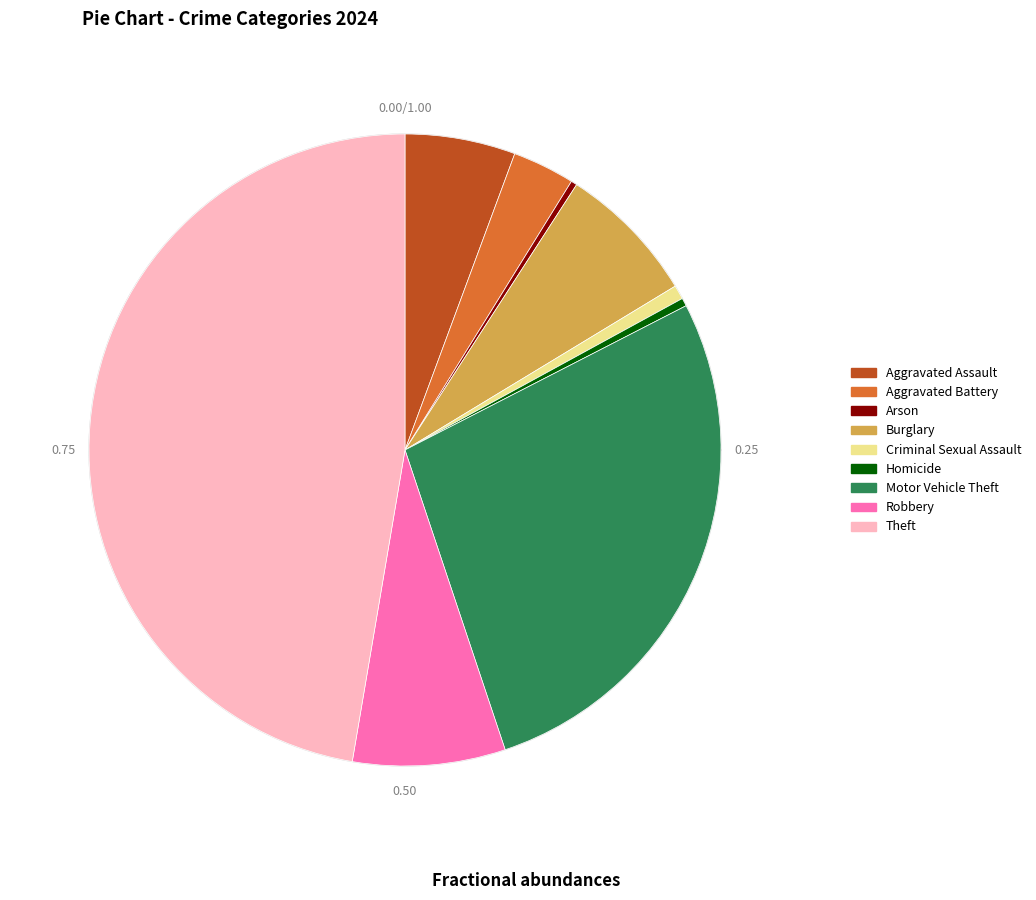

To the nearest percent, what is the combined percentage of Criminal Sexual Assault and Homicide?

1%